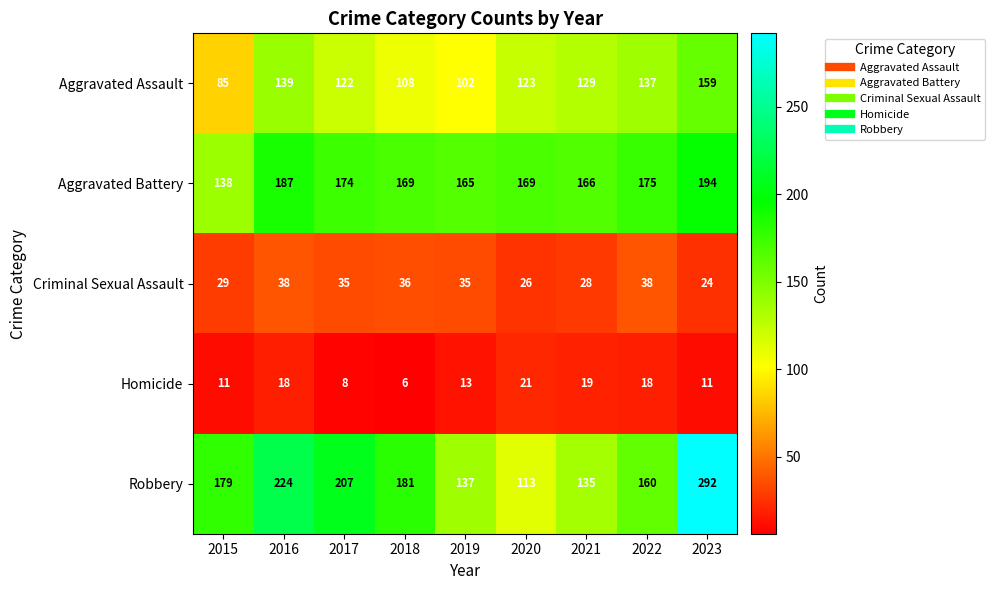

True or false: Aggravated Assault has a value of 137 at 2022.

True